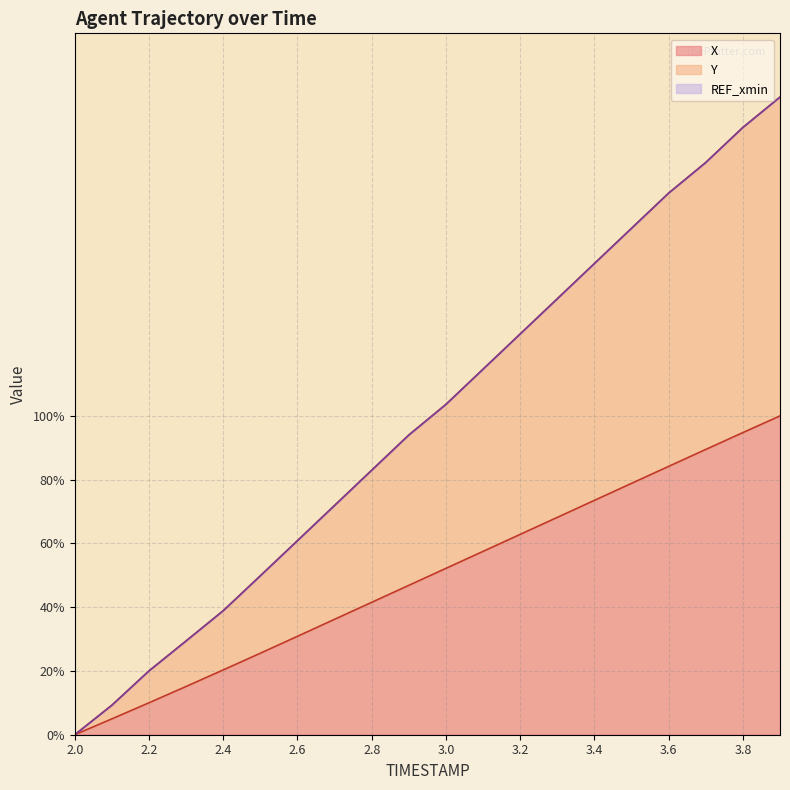

Rank the series at 2.6 from highest to lowest value.

Y, X